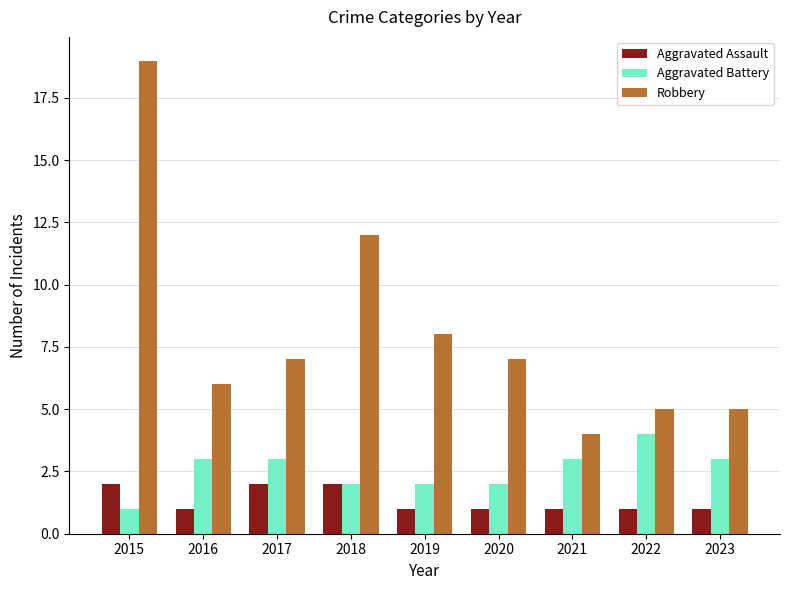

Rank the series by their maximum value, from lowest to highest.

Aggravated Assault, Aggravated Battery, Robbery